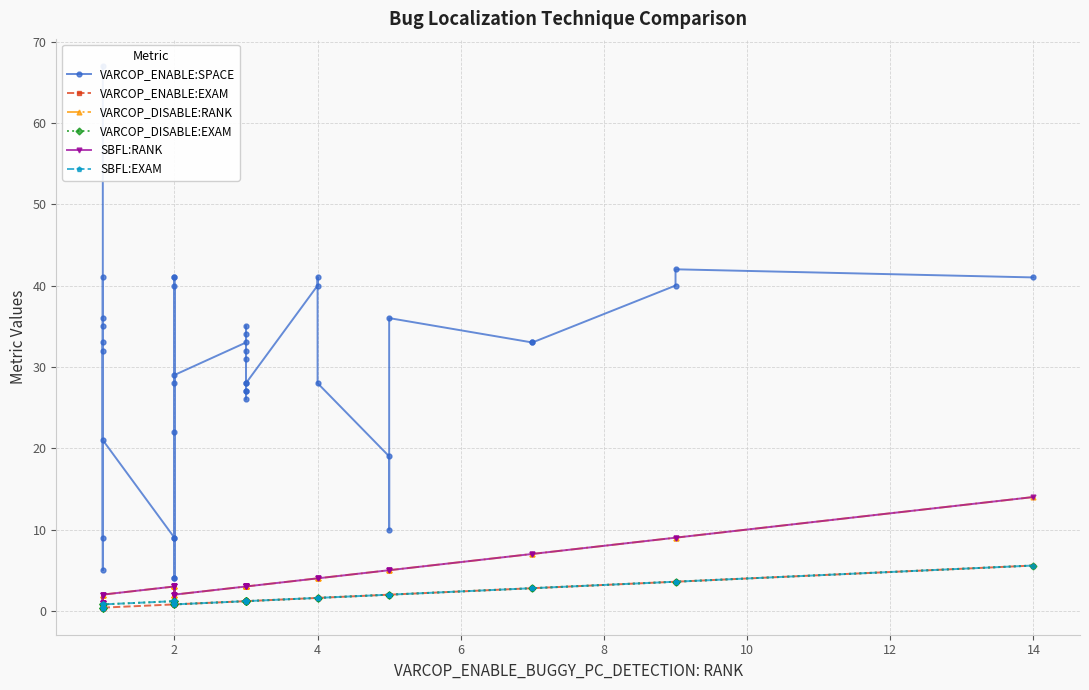

How many values in the VARCOP_DISABLE:EXAM series are below 1?

14